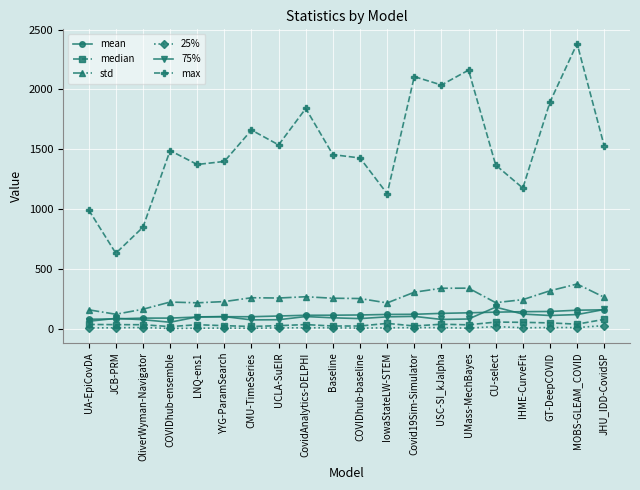

True or false: 25% and std cross at least once.

False